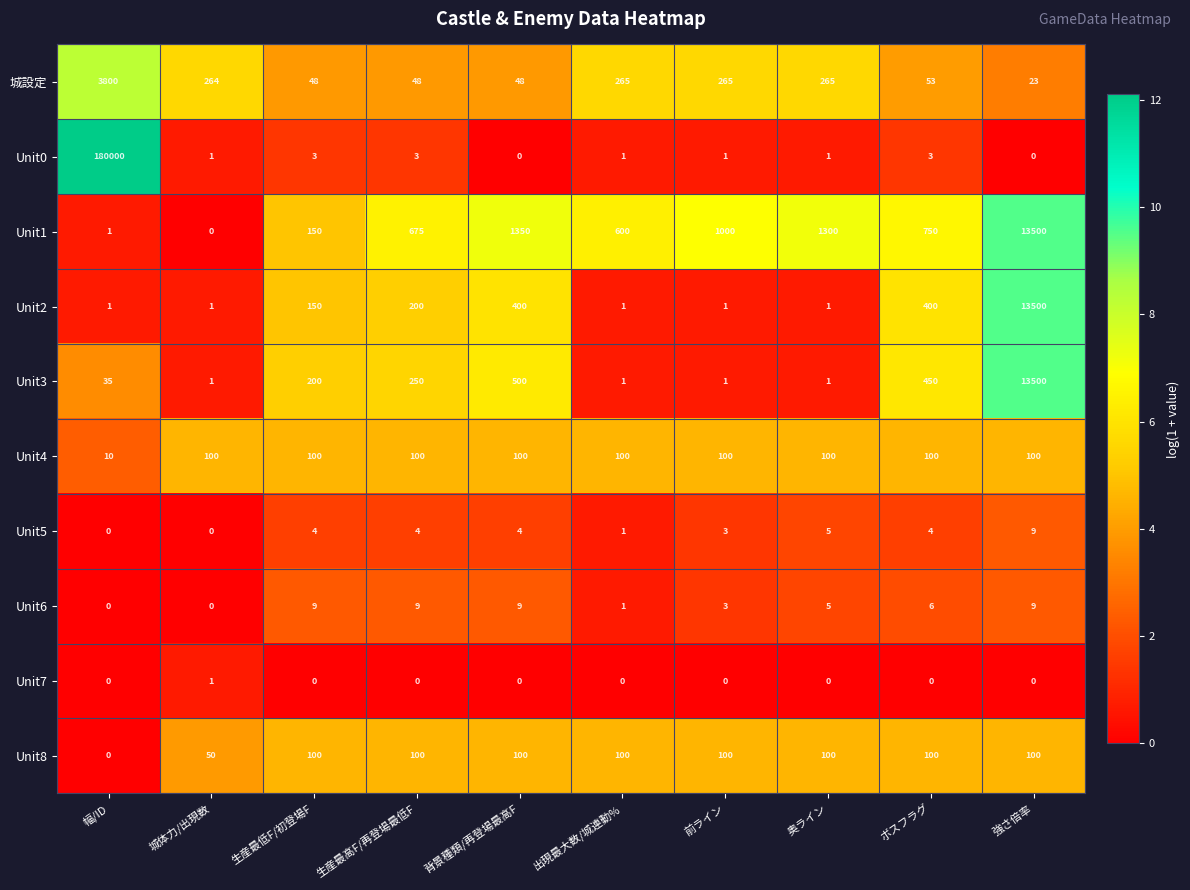

How many categories are shown in the chart?

10